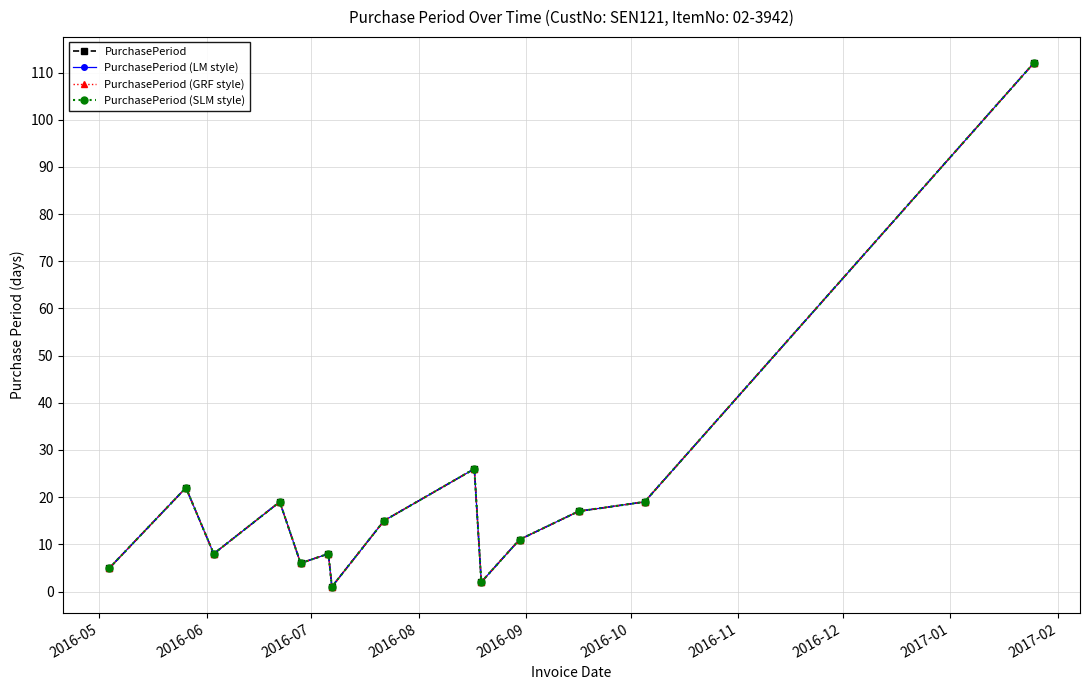

Does the chart have visible grid lines?

Yes